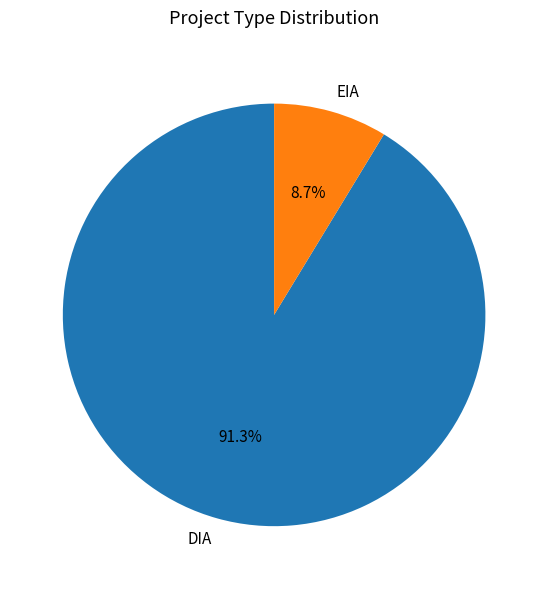

Which has a higher value, EIA or DIA?

DIA